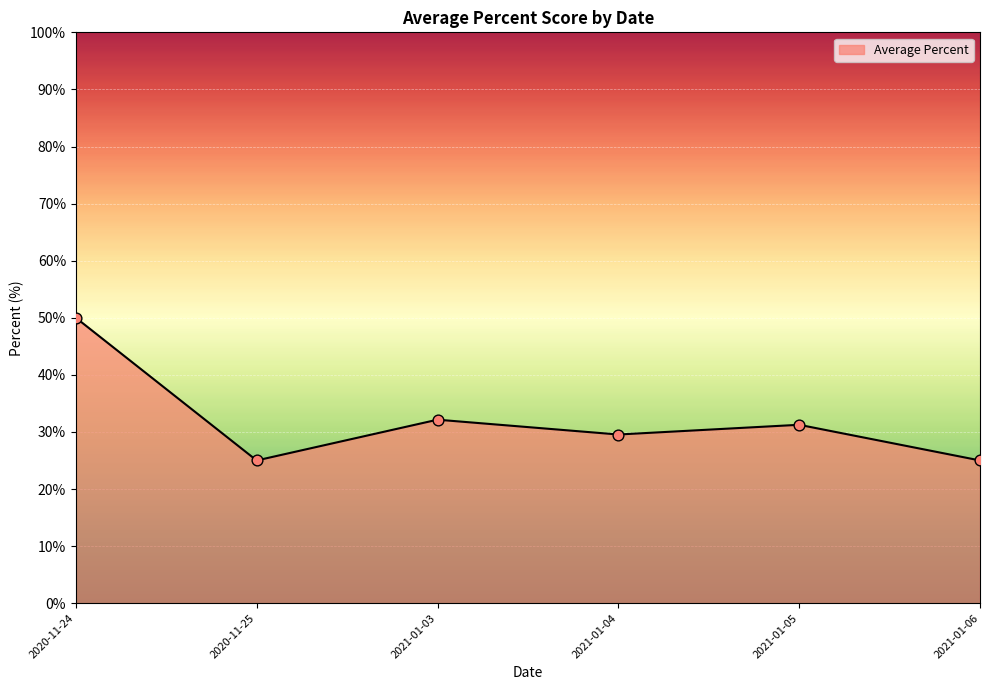

Between 2021-01-04 and 2021-01-06, which is larger?

2021-01-04